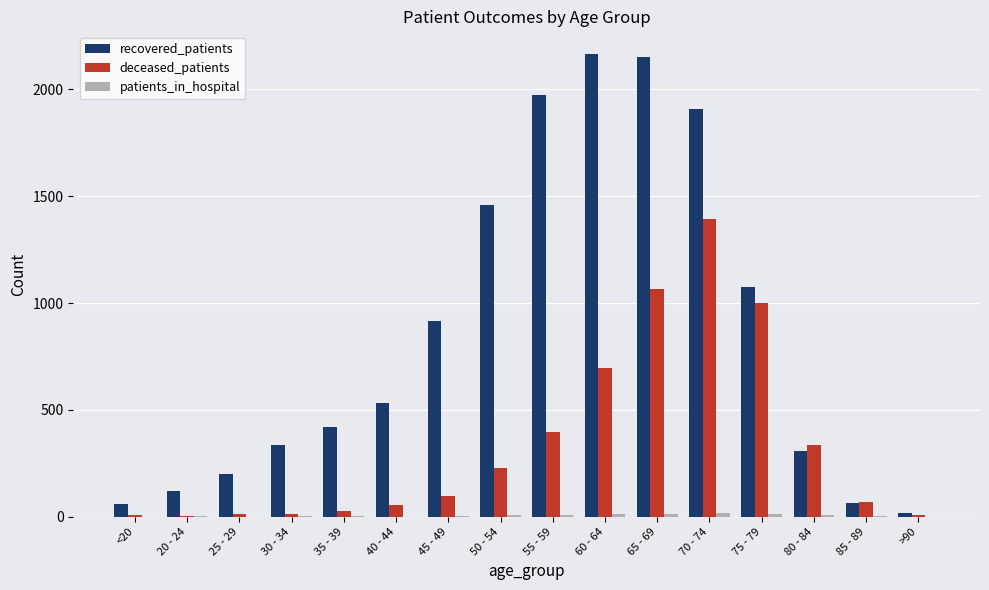

What is the sum of all deceased_patients values?

5414